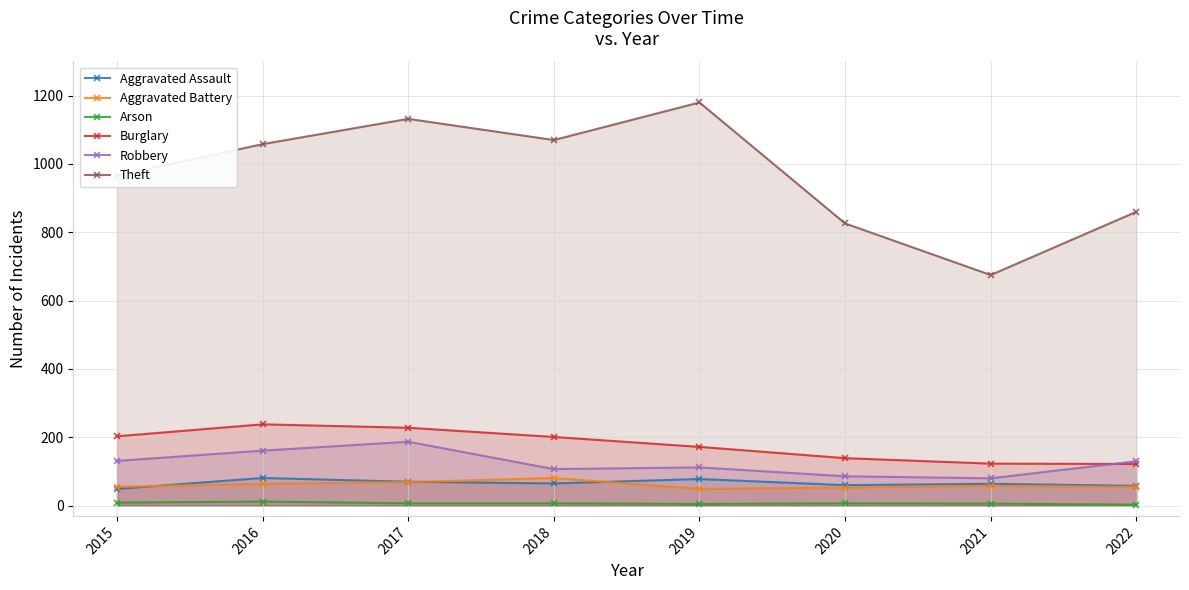

Which category has the highest value in the Aggravated Assault series?

2016